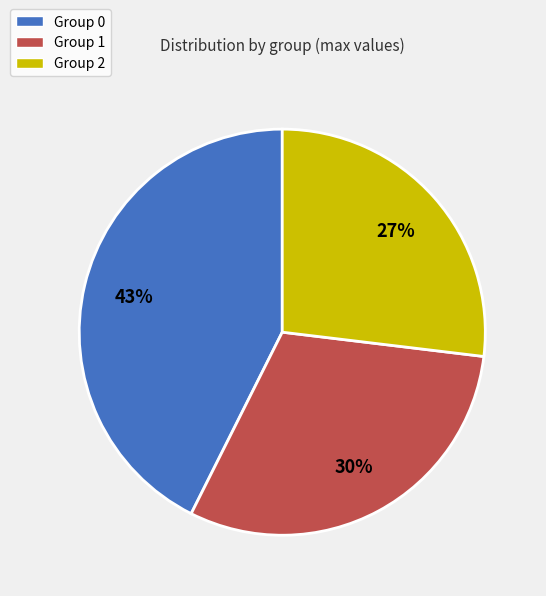

Do Group 1 and Group 0 together represent more than half of the pie?

Yes